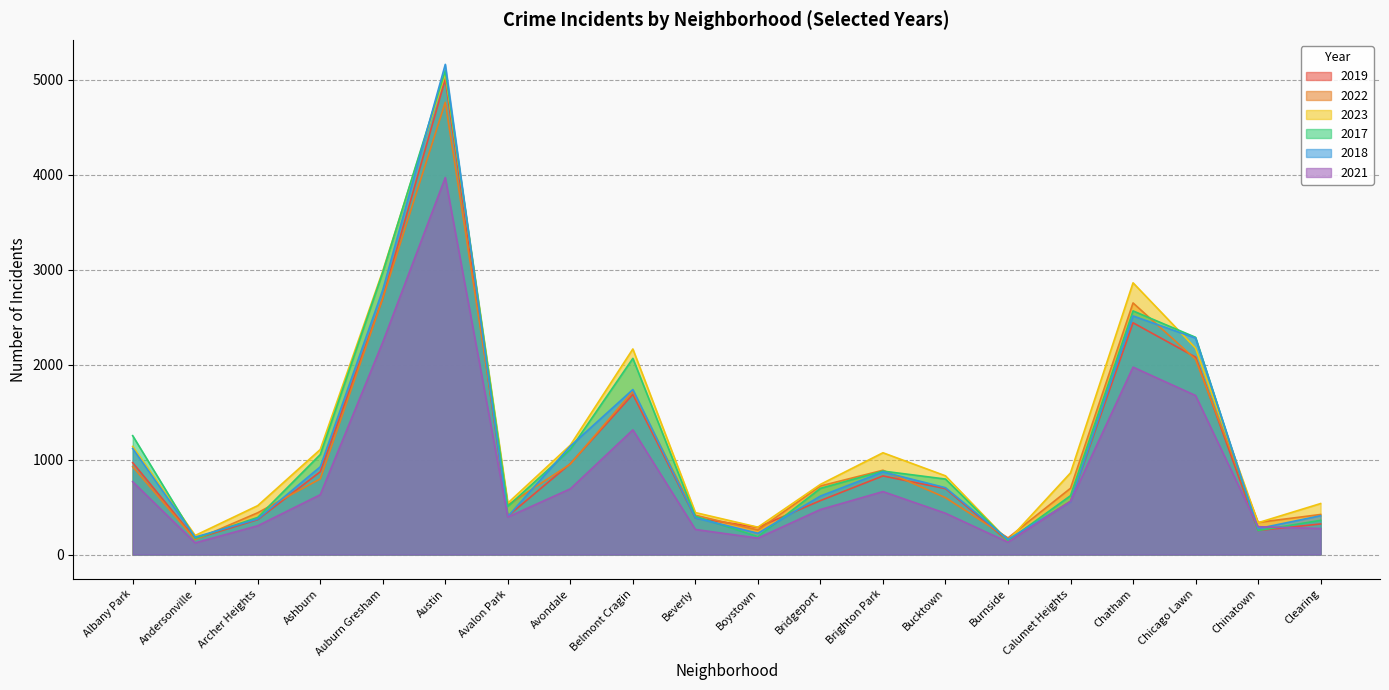

What is the difference between the 2019 values at Brighton Park and Bridgeport?

260